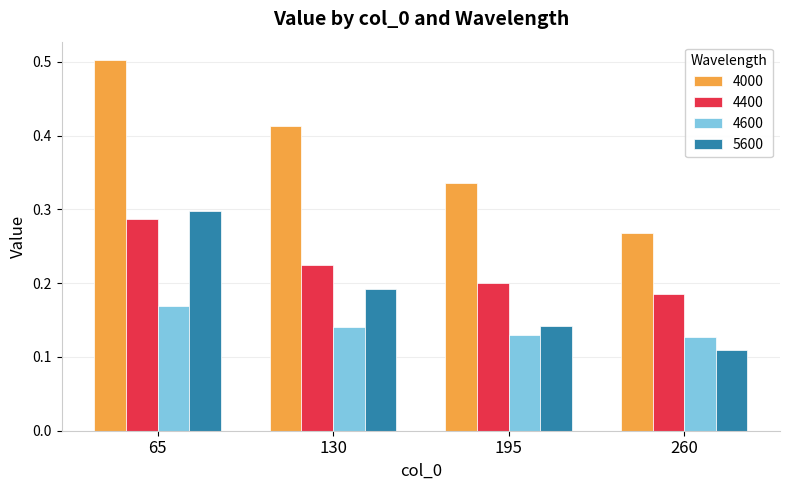

What are all the series names shown in the legend?

4000, 4400, 4600, 5600